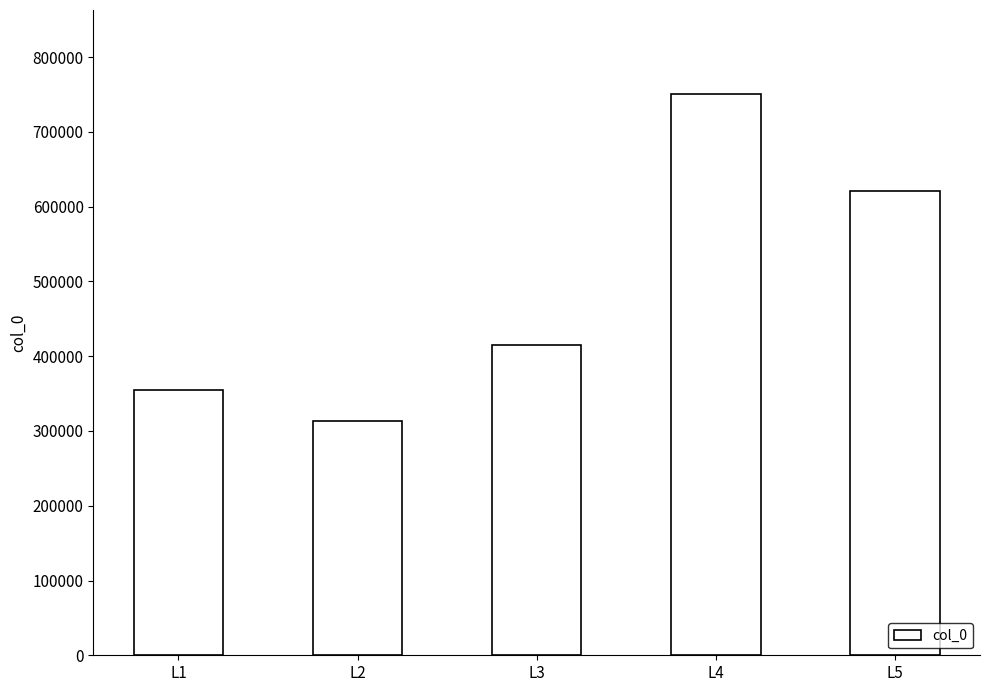

Reading left to right, list all the values displayed in this chart.

L1=354750	L2=313498	L3=414341	L4=750443	L5=621079